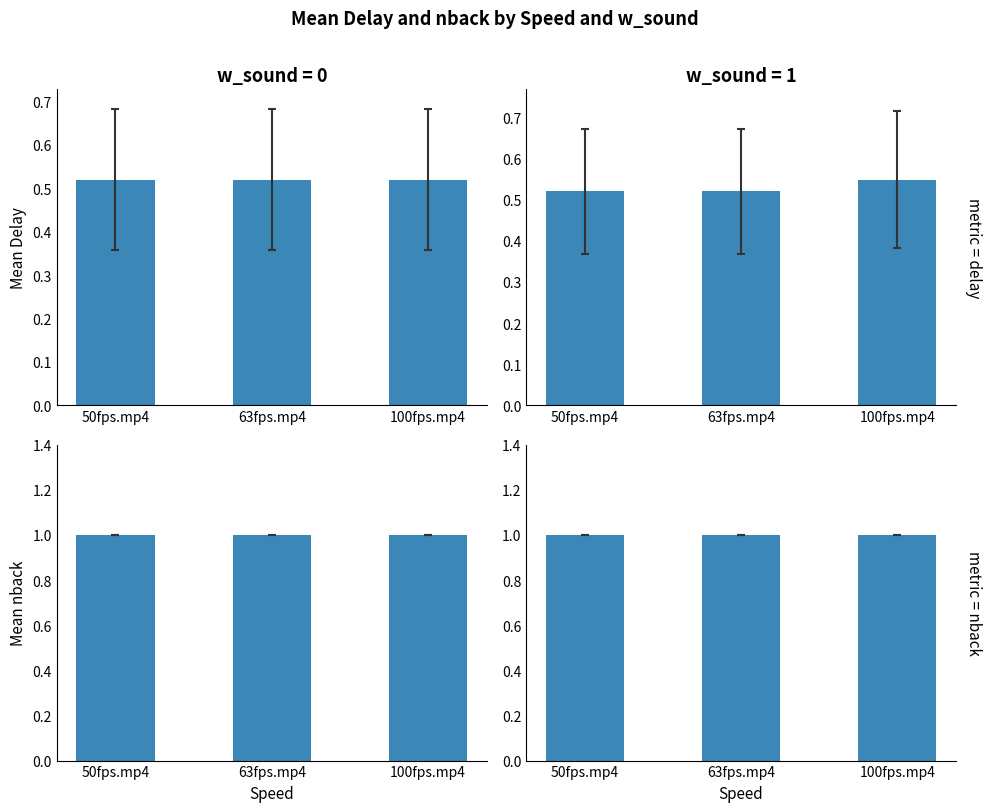

What is the spread (max minus min) of values at 100fps.mp4?

0.5